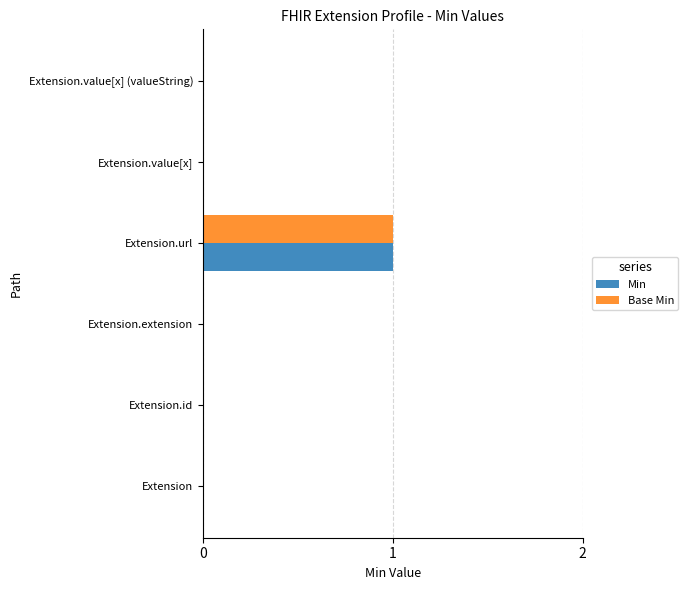

What are all the series names shown in the legend?

Min, Base Min